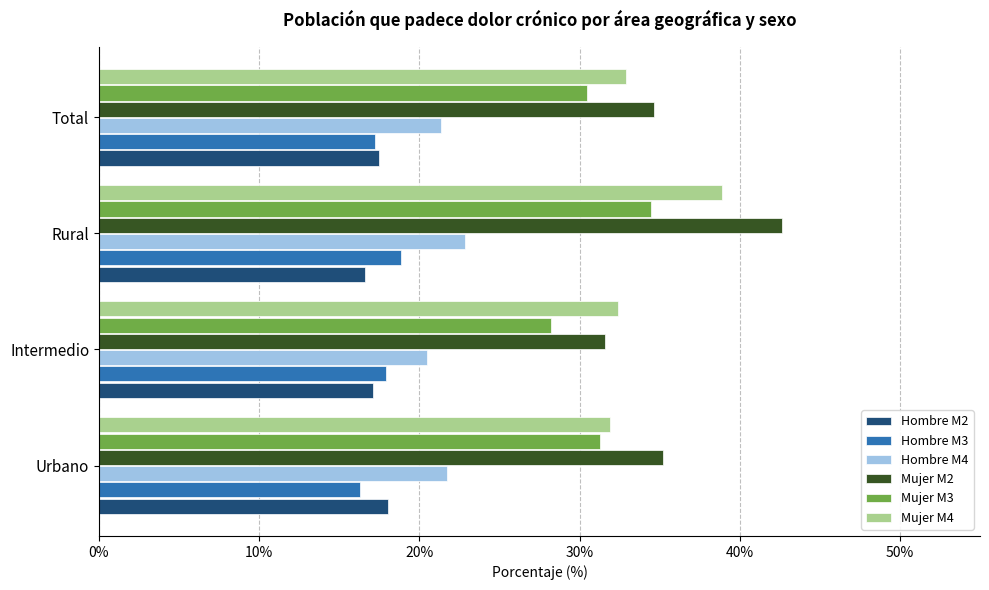

How many values in the Mujer M3 series are below 31?

2